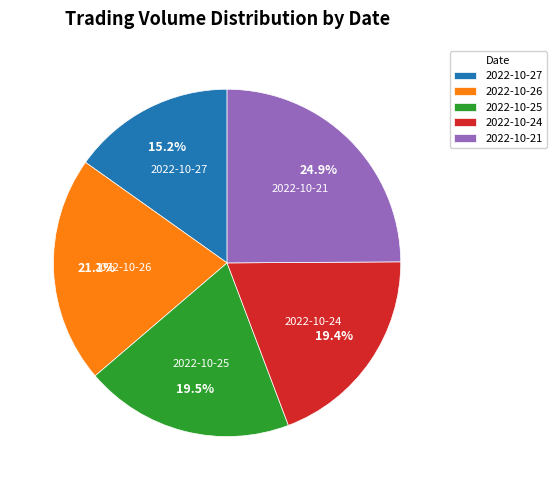

Which has a higher value, 2022-10-27 or 2022-10-21?

2022-10-21